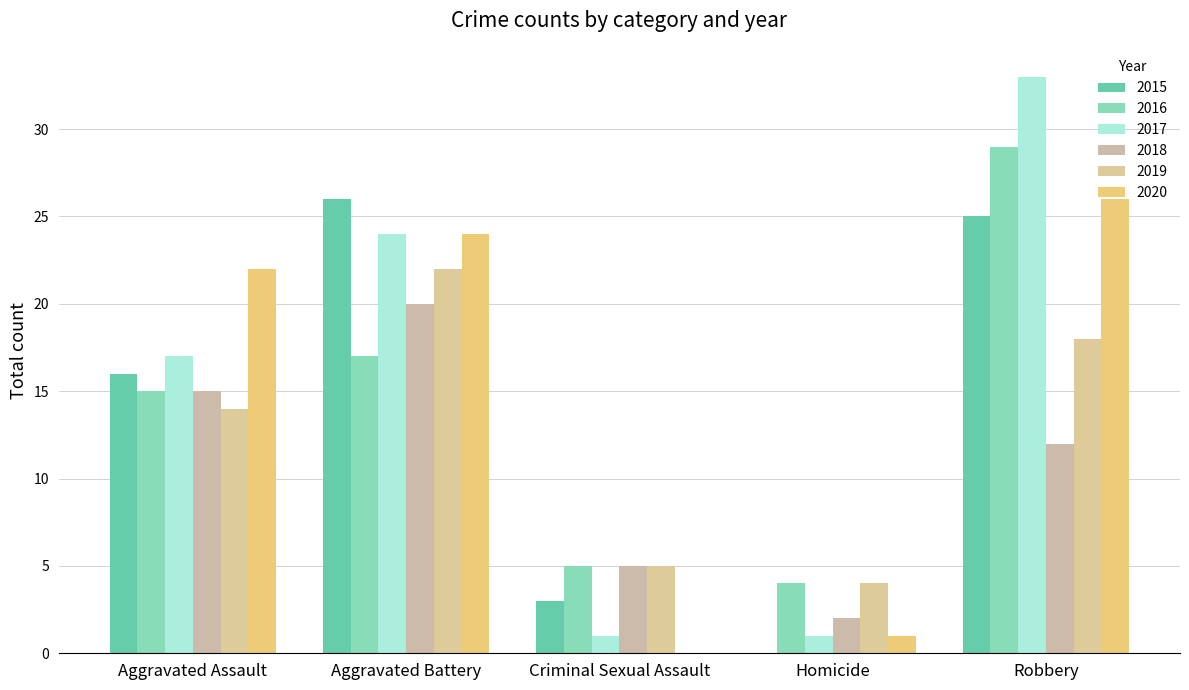

What is the sum of all 2019 values?

63